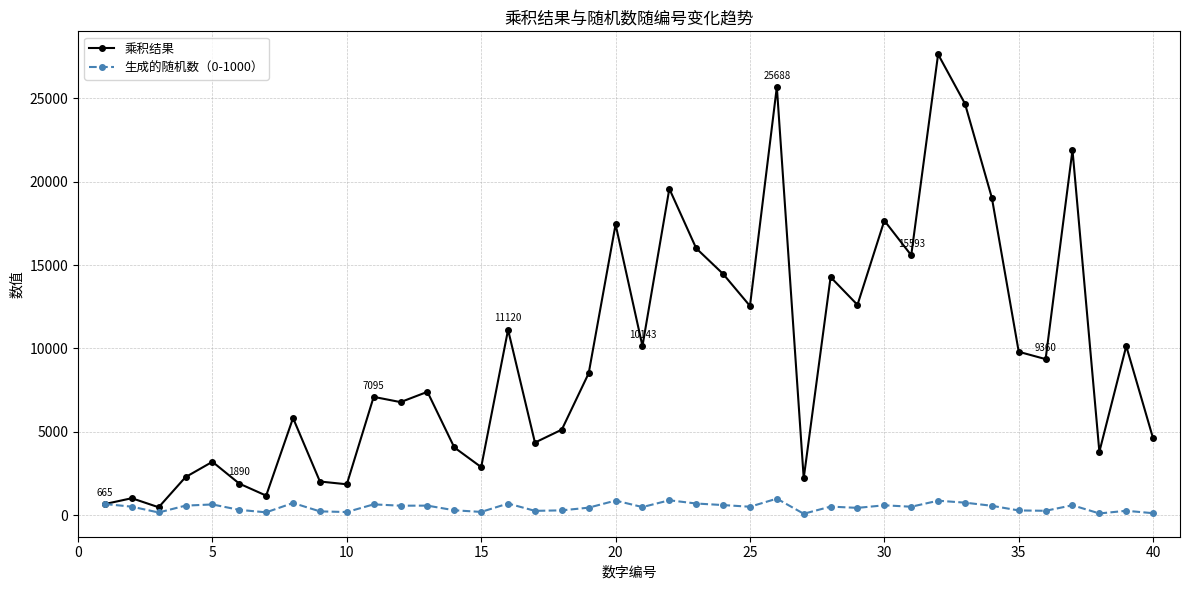

Rank the series by their average value, from highest to lowest.

乘积结果, 生成的随机数（0-1000）